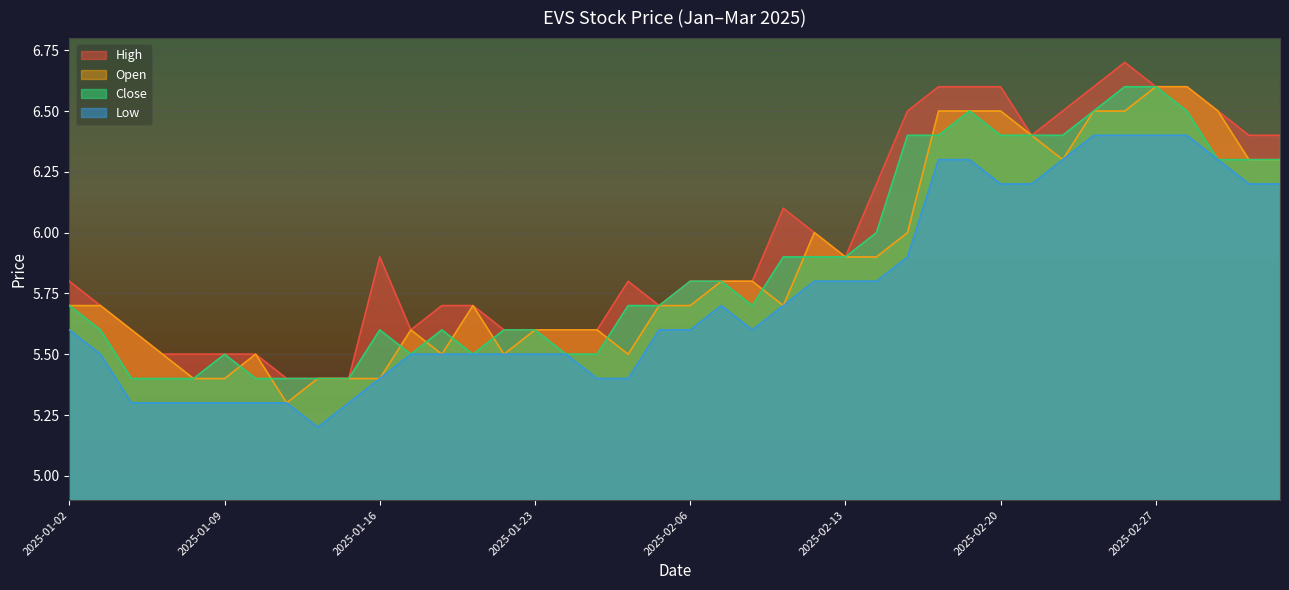

Is it true that open equals 8.5 at 2025-02-17?

False